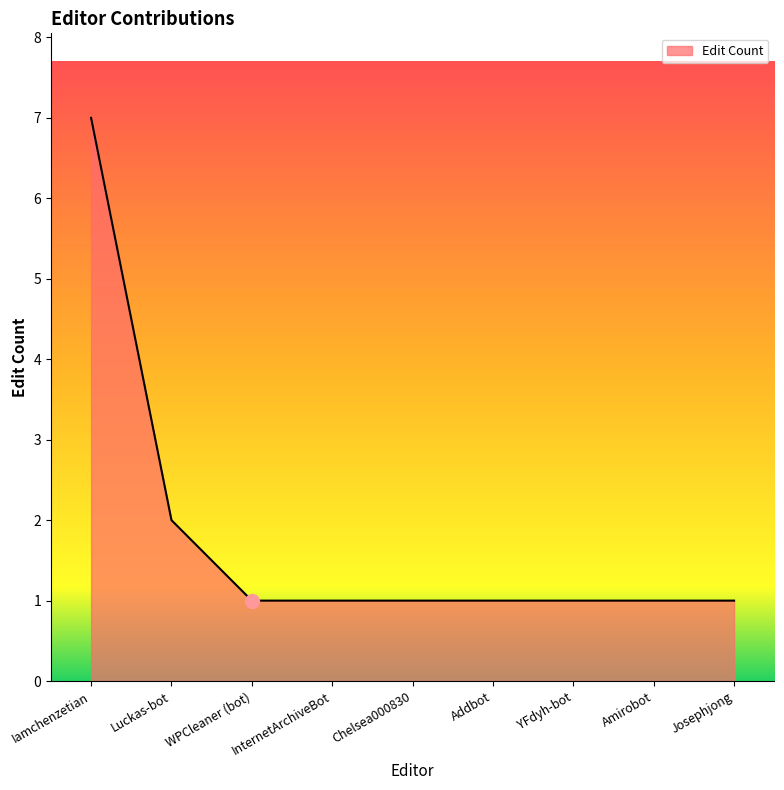

How many lines are shown in the chart?

1